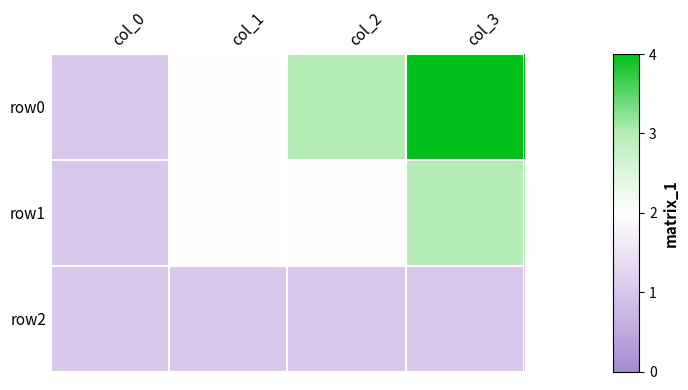

Between col_2 and col_3, which is larger?

col_3